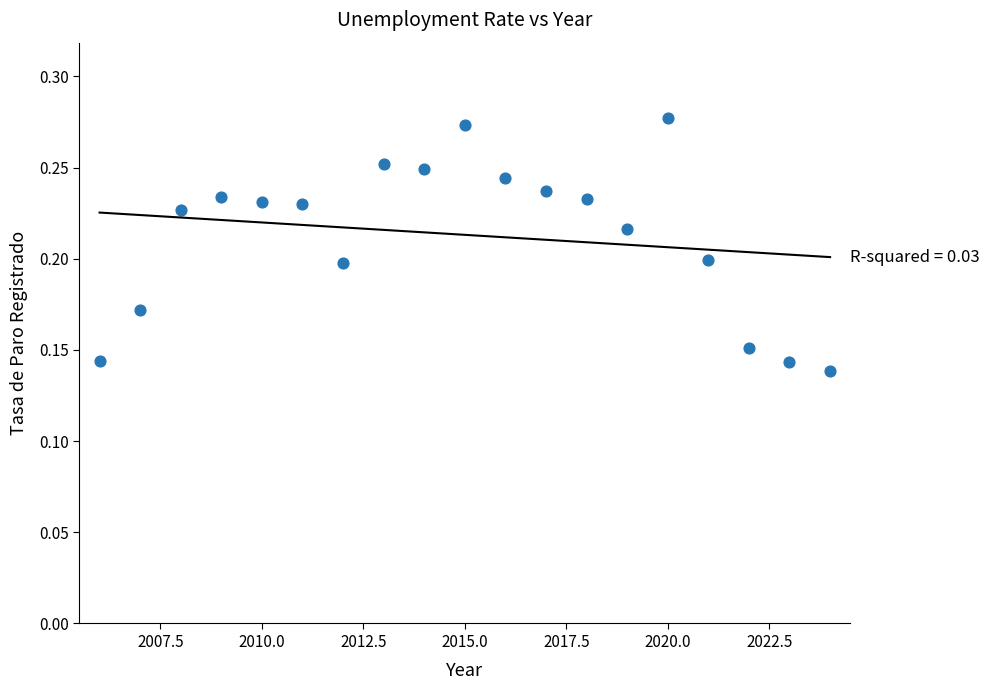

What is the range of X values (max minus min)?

18.0